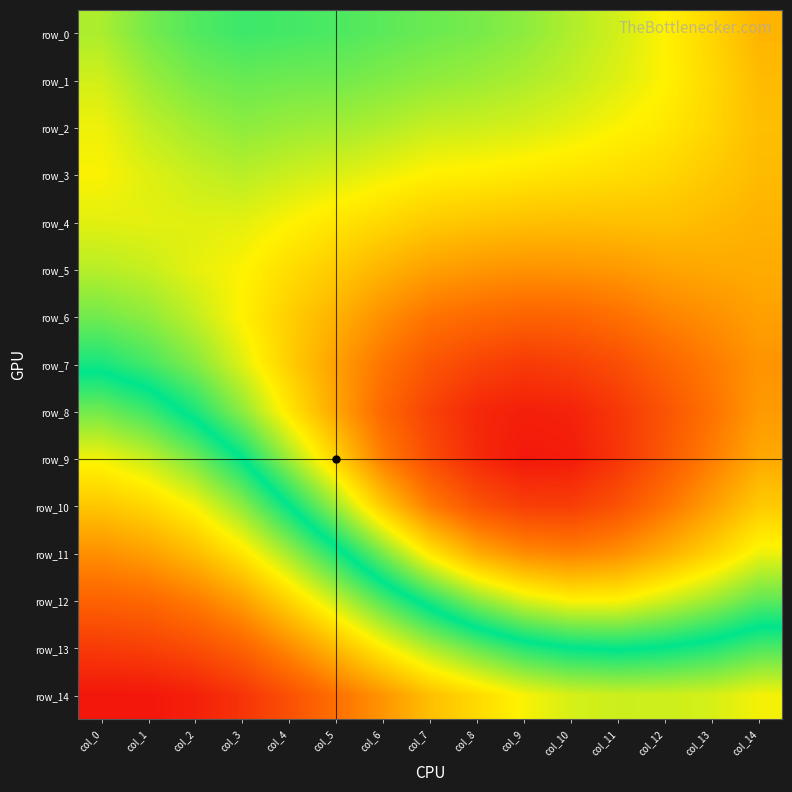

Reading left to right, extract all data points from this chart.

row_0: col_0=0.8	col_1=0.8	col_2=0.8	col_3=0.8	col_4=0.8	col_5=0.8	col_6=0.8	col_7=0.8	col_8=0.8	col_9=0.8	col_10=0.8	col_11=0.8	col_12=0.8	col_13=0.8	col_14=0.8
row_1: col_0=0.8	col_1=0.8	col_2=0.8	col_3=0.8	col_4=0.8	col_5=0.8	col_6=0.8	col_7=0.8	col_8=0.8	col_9=0.8	col_10=0.8	col_11=0.8	col_12=0.8	col_13=0.8	col_14=0.8
row_2: col_0=0.8	col_1=0.8	col_2=0.8	col_3=0.8	col_4=0.8	col_5=0.8	col_6=0.8	col_7=0.8	col_8=0.8	col_9=0.8	col_10=0.8	col_11=0.8	col_12=0.8	col_13=0.8	col_14=0.8
row_3: col_0=0.8	col_1=0.8	col_2=0.8	col_3=0.8	col_4=0.8	col_5=0.8	col_6=0.8	col_7=0.8	col_8=0.8	col_9=0.8	col_10=0.8	col_11=0.8	col_12=0.8	col_13=0.8	col_14=0.8
row_4: col_0=0.8	col_1=0.8	col_2=0.8	col_3=0.8	col_4=0.8	col_5=0.8	col_6=0.8	col_7=0.8	col_8=0.8	col_9=0.8	col_10=0.8	col_11=0.8	col_12=0.8	col_13=0.8	col_14=0.8
row_5: col_0=0.8	col_1=0.8	col_2=0.8	col_3=0.8	col_4=0.8	col_5=0.8	col_6=0.8	col_7=0.8	col_8=0.8	col_9=0.8	col_10=0.8	col_11=0.8	col_12=0.8	col_13=0.8	col_14=0.8
row_6: col_0=0.8	col_1=0.8	col_2=0.8	col_3=0.8	col_4=0.8	col_5=0.8	col_6=0.8	col_7=0.8	col_8=0.8	col_9=0.8	col_10=0.8	col_11=0.8	col_12=0.8	col_13=0.8	col_14=0.8
row_7: col_0=0.8	col_1=0.8	col_2=0.8	col_3=0.8	col_4=0.8	col_5=0.8	col_6=0.8	col_7=0.7	col_8=0.7	col_9=0.7	col_10=0.7	col_11=0.7	col_12=0.8	col_13=0.8	col_14=0.8
row_8: col_0=0.8	col_1=0.8	col_2=0.8	col_3=0.8	col_4=0.8	col_5=0.8	col_6=0.8	col_7=0.7	col_8=0.7	col_9=0.7	col_10=0.7	col_11=0.7	col_12=0.7	col_13=0.8	col_14=0.8
row_9: col_0=0.9	col_1=0.9	col_2=0.8	col_3=0.8	col_4=0.8	col_5=0.8	col_6=0.8	col_7=0.7	col_8=0.7	col_9=0.7	col_10=0.7	col_11=0.7	col_12=0.7	col_13=0.8	col_14=0.8
row_10: col_0=0.9	col_1=0.9	col_2=0.9	col_3=0.9	col_4=0.8	col_5=0.8	col_6=0.8	col_7=0.8	col_8=0.7	col_9=0.7	col_10=0.7	col_11=0.7	col_12=0.8	col_13=0.8	col_14=0.8
row_11: col_0=0.9	col_1=0.9	col_2=0.9	col_3=0.9	col_4=0.9	col_5=0.8	col_6=0.8	col_7=0.8	col_8=0.8	col_9=0.8	col_10=0.8	col_11=0.8	col_12=0.8	col_13=0.8	col_14=0.8
row_12: col_0=0.9	col_1=0.9	col_2=0.9	col_3=0.9	col_4=0.9	col_5=0.9	col_6=0.8	col_7=0.8	col_8=0.8	col_9=0.8	col_10=0.8	col_11=0.8	col_12=0.8	col_13=0.8	col_14=0.8
row_13: col_0=0.9	col_1=0.9	col_2=0.9	col_3=0.9	col_4=0.9	col_5=0.9	col_6=0.9	col_7=0.9	col_8=0.8	col_9=0.8	col_10=0.8	col_11=0.8	col_12=0.8	col_13=0.8	col_14=0.8
row_14: col_0=0.9	col_1=0.9	col_2=0.9	col_3=0.9	col_4=0.9	col_5=0.9	col_6=0.9	col_7=0.9	col_8=0.9	col_9=0.9	col_10=0.9	col_11=0.9	col_12=0.9	col_13=0.9	col_14=0.9